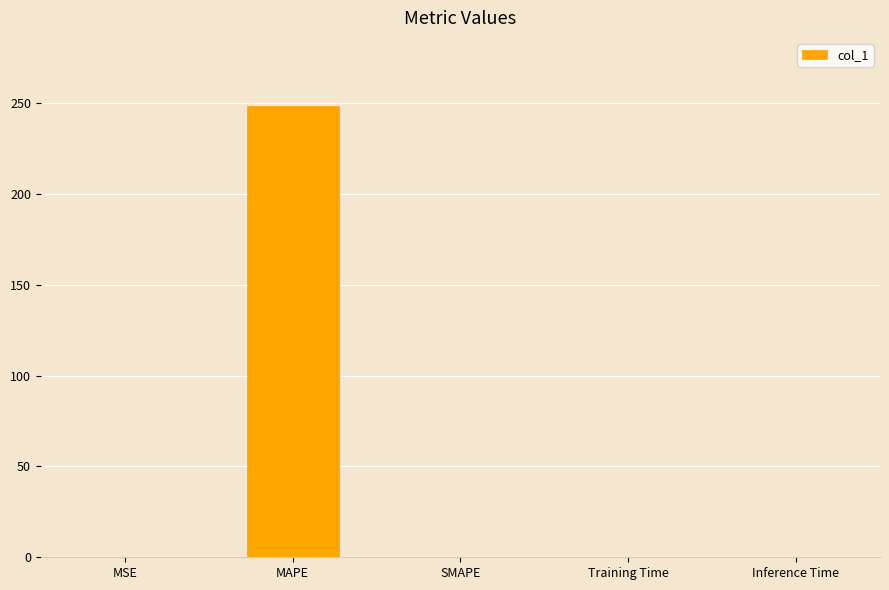

How many series are shown in this chart?

1